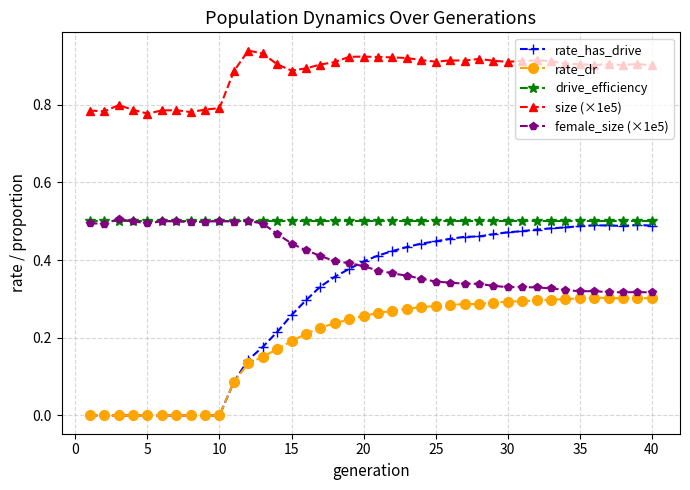

What are all the series names shown in the legend?

rate_has_drive, rate_dr, drive_efficiency, size (×1e5), female_size (×1e5)